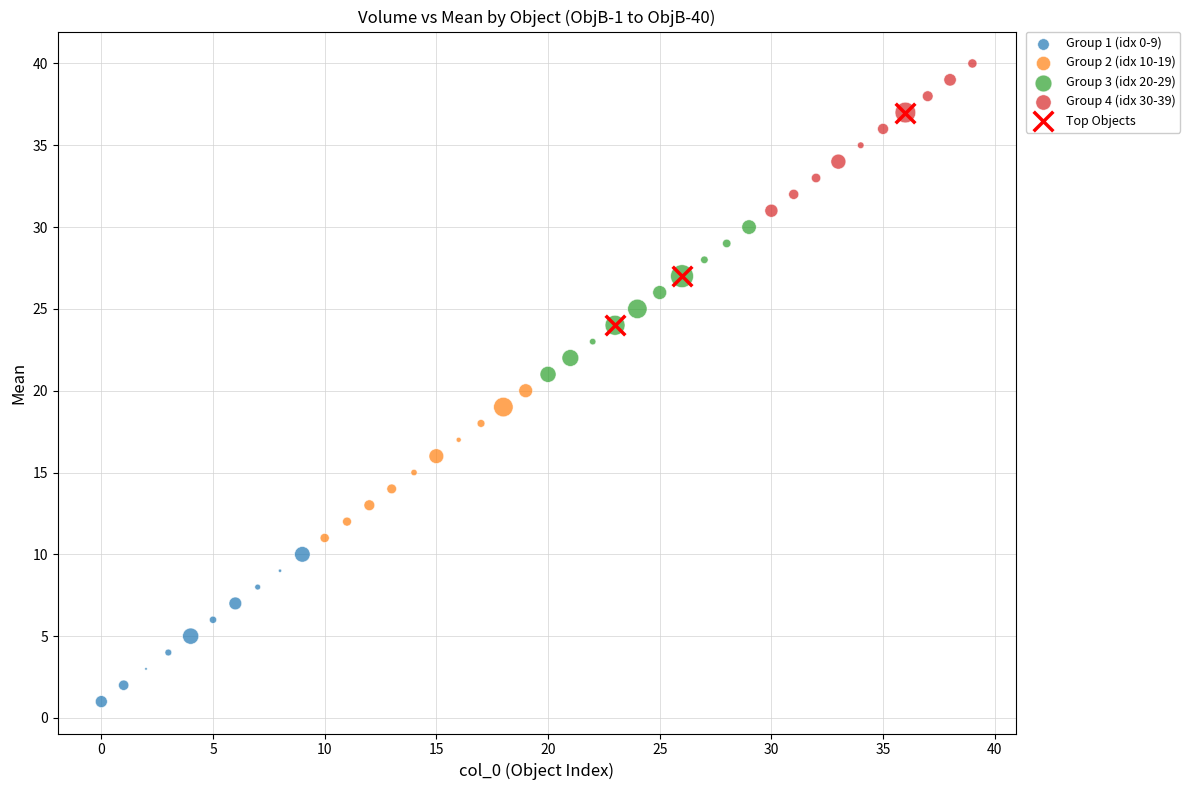

Which series reaches the maximum Y coordinate?

Group 4 (idx 30-39)